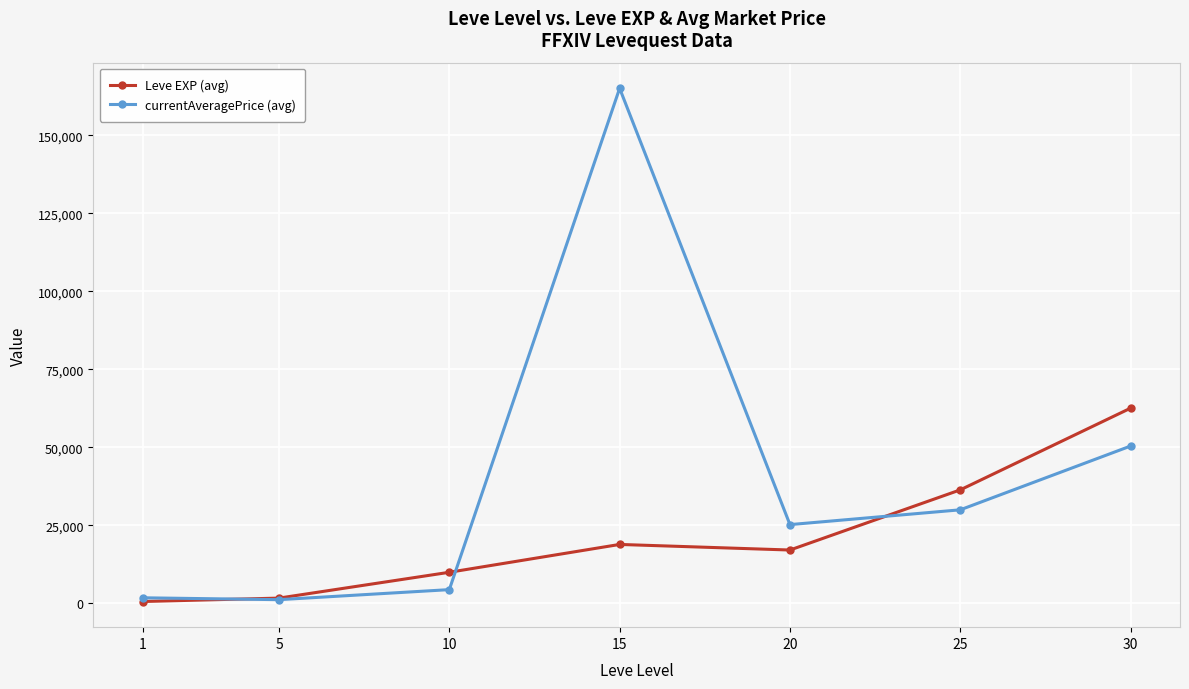

Which series has the widest spread of values?

currentAveragePrice (avg)